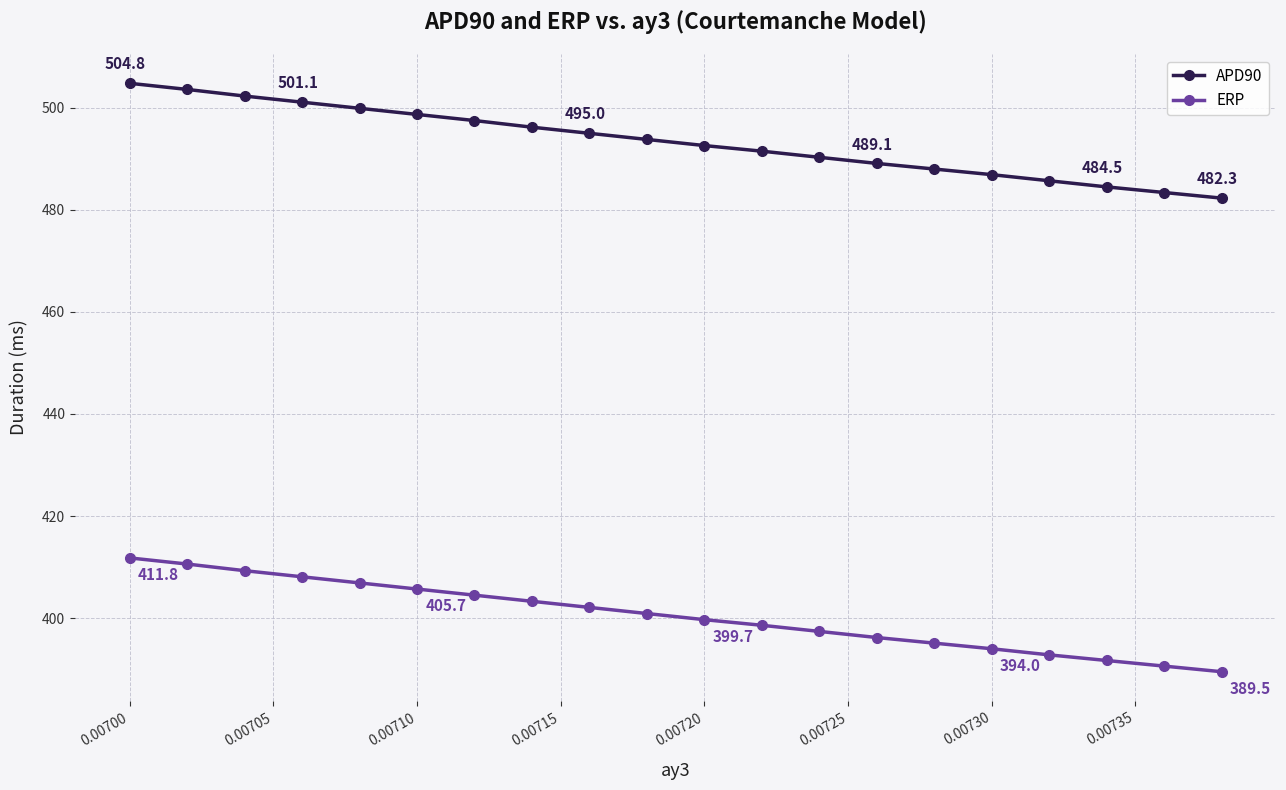

True or false: ERP and APD90 intersect in this chart.

False